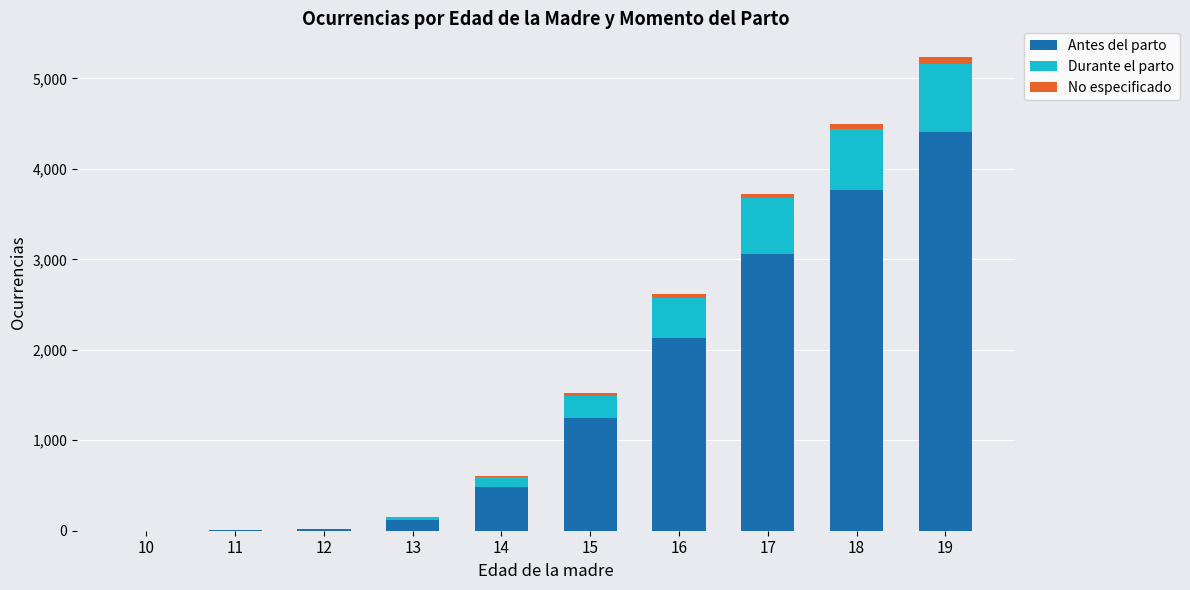

What is the maximum value for Antes del parto?

4403